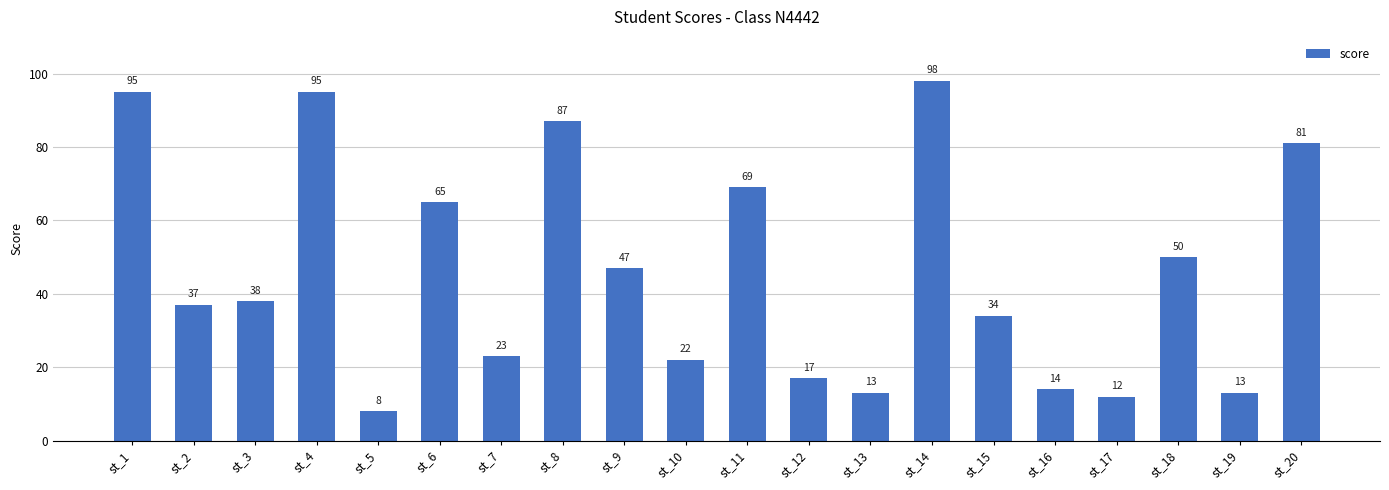

What is the value of the 8th bar from the left?

87